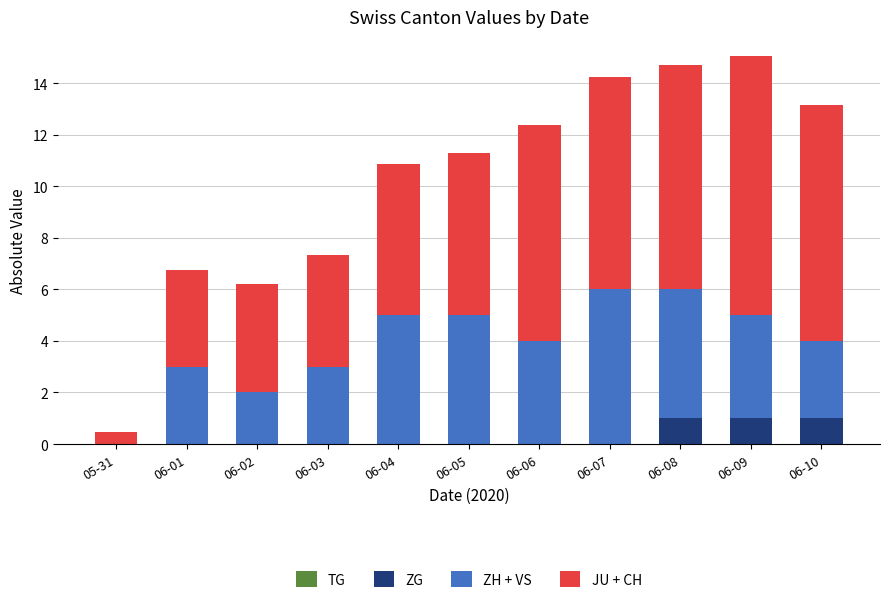

What is the sum of the ZG values at 06-08 and 06-06?

1.0